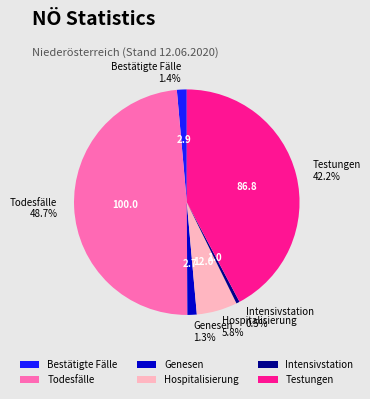

True or false: Bestätigte Fälle accounts for 1% of the total.

True